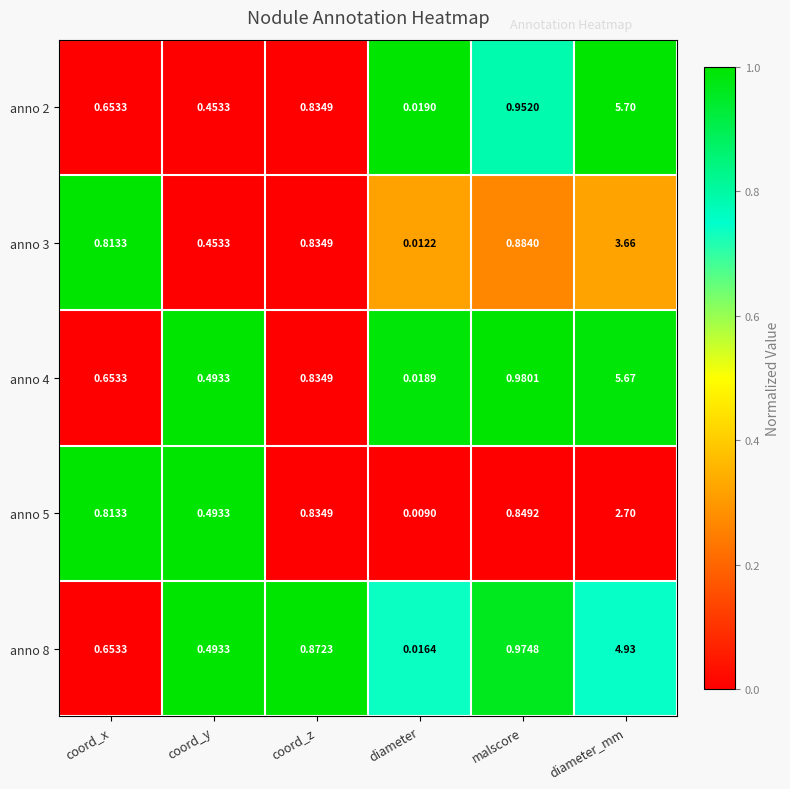

At which label does anno 4 reach its minimum?

diameter